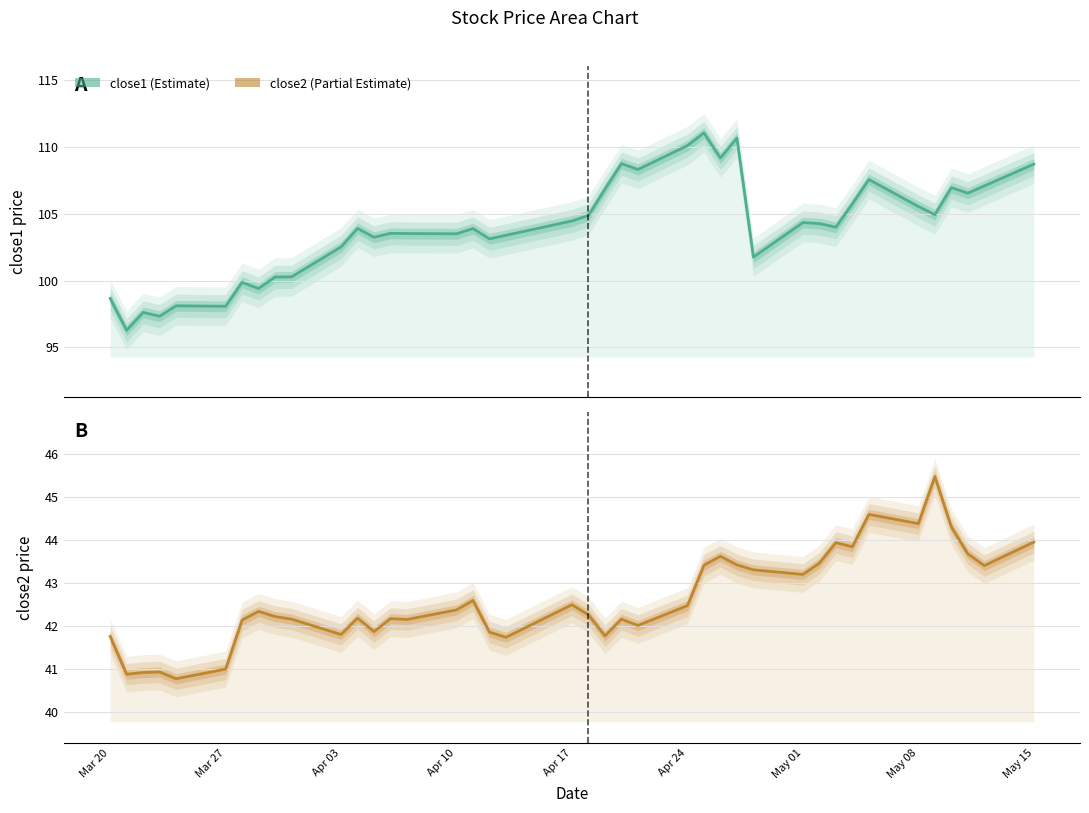

How many series are shown in this chart?

2